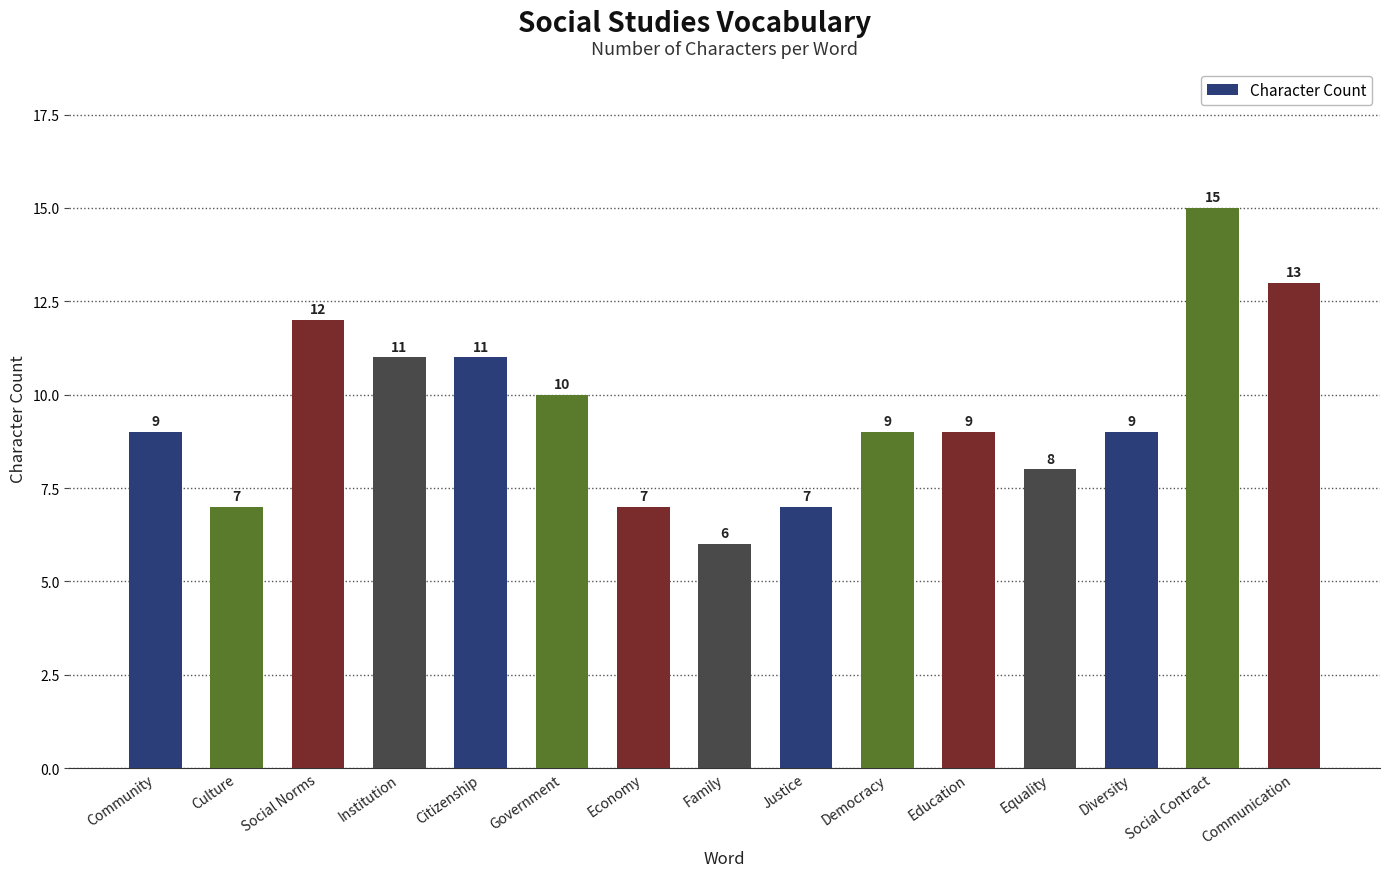

What is the label of the 11th bar from the right?

Citizenship